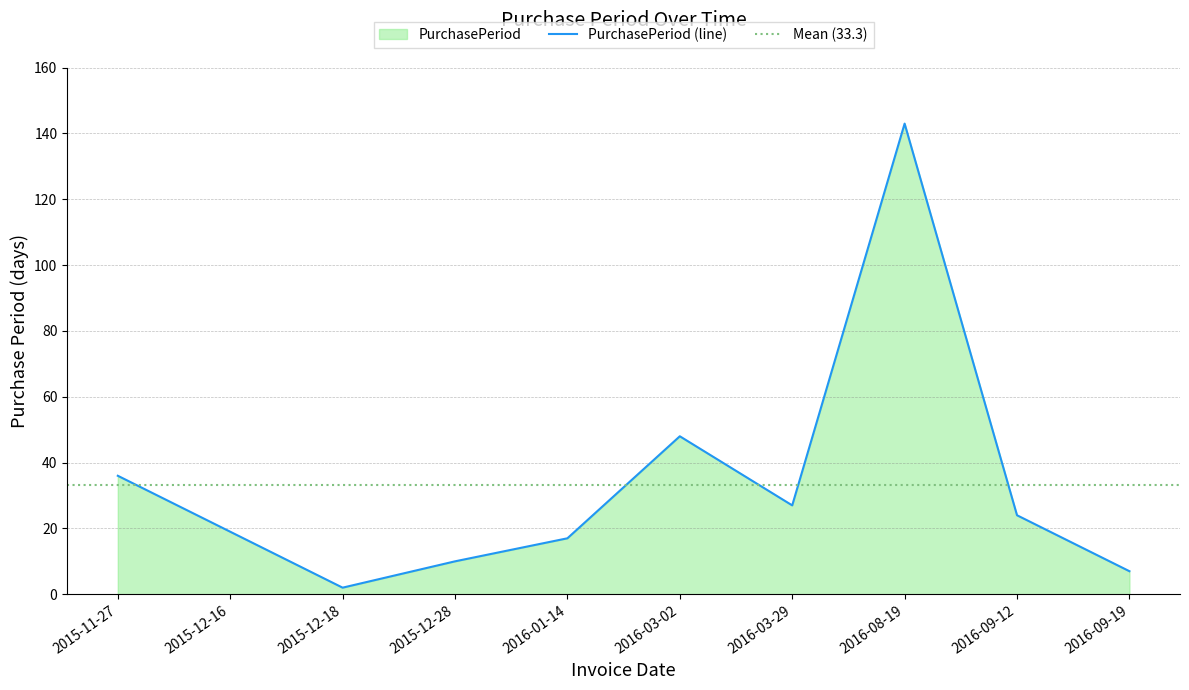

How many lines are shown in the chart?

1